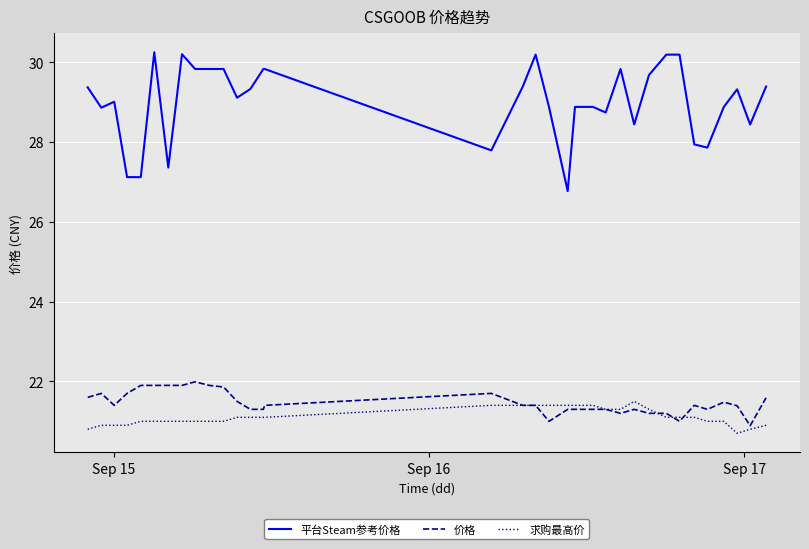

What is the lowest value of the 求购最高价 series?

20.7